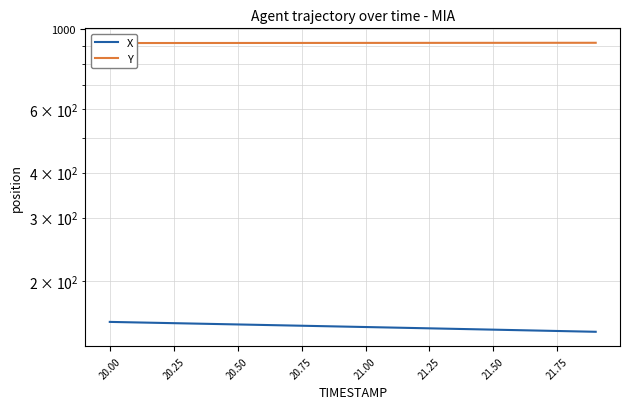

How many values in the Y series are below 915?

7